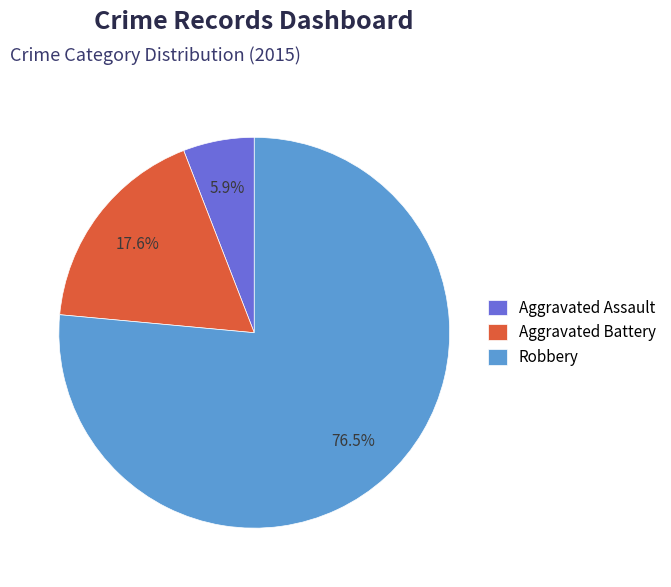

Is it true that Aggravated Battery is 18% of the pie?

True